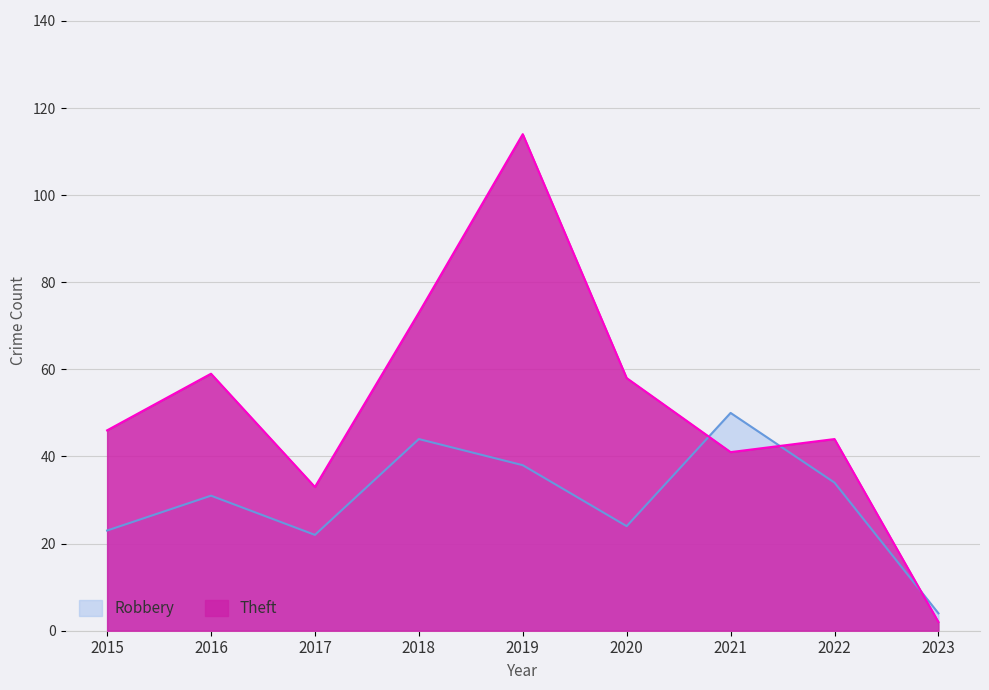

List the labels in order of Theft value, largest first.

2019, 2018, 2016, 2020, 2015, 2022, 2021, 2017, 2023